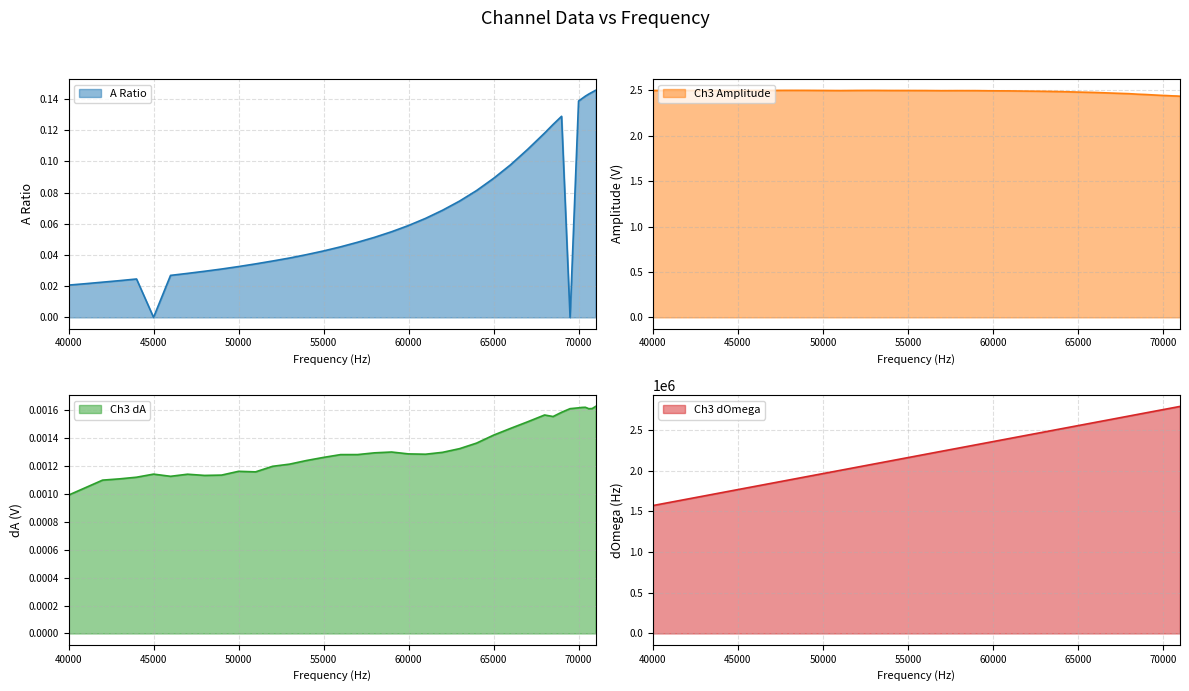

True or false: Ch3_omega and A_ratio cross at least once.

False